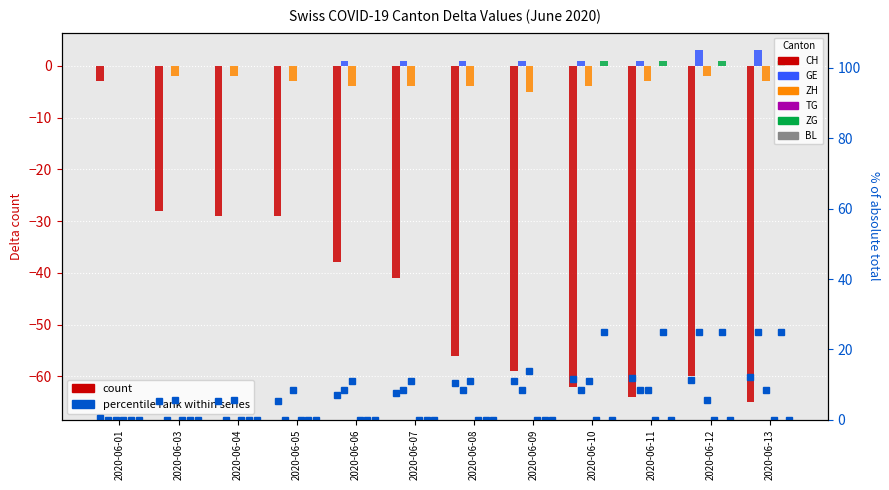

How many data points in CH are above -41?

5